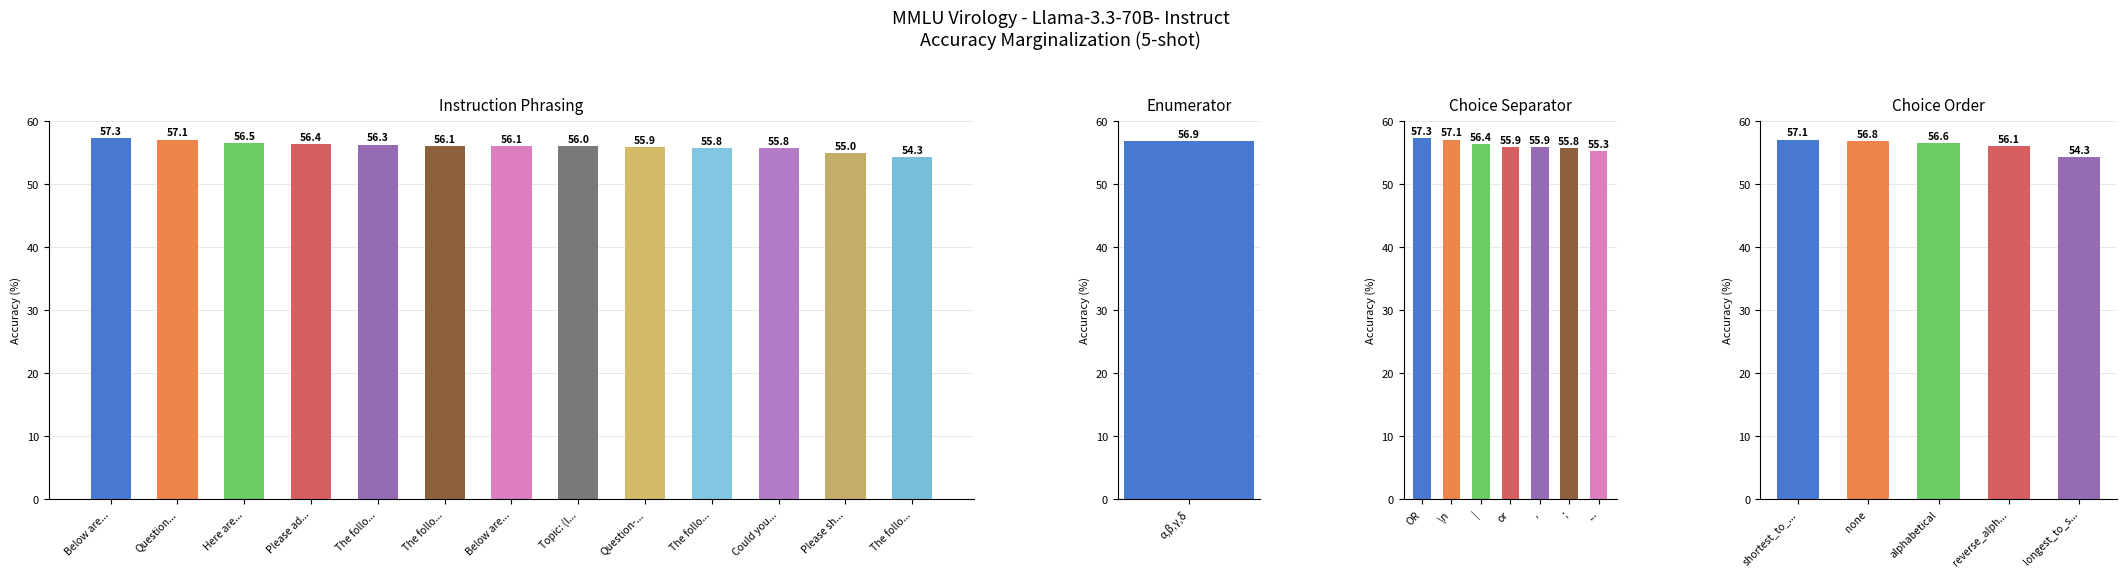

Are the bars horizontal?

No